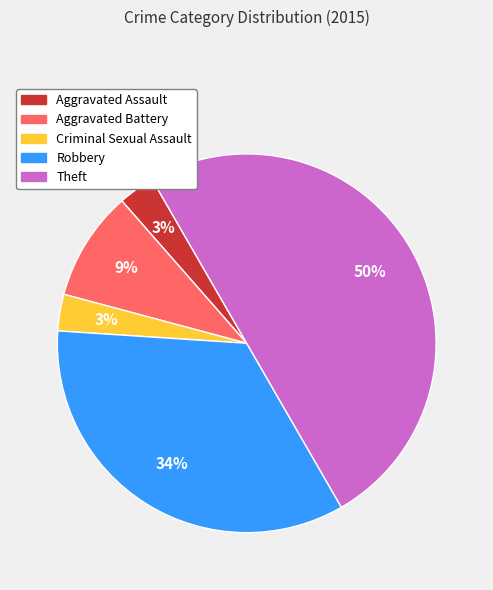

How many segments does this pie chart have?

5